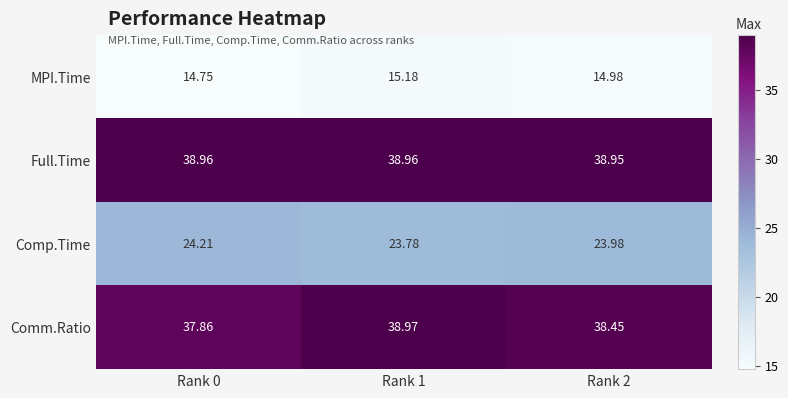

Rank the series by their maximum value, from highest to lowest.

Comm.Ratio, Full.Time, Comp.Time, MPI.Time